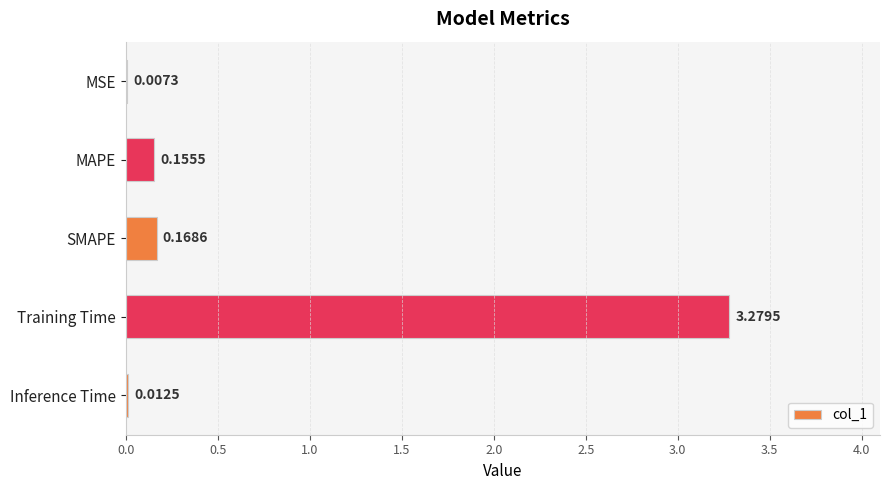

What is the average value?

0.7